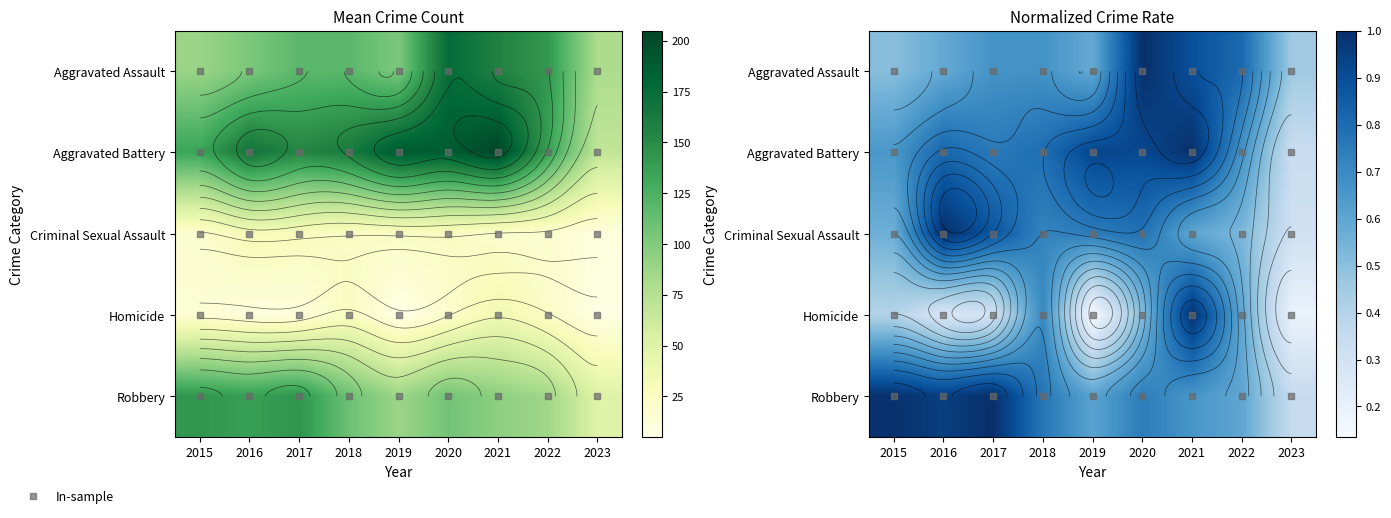

The value of Criminal Sexual Assault at 2021 is 0.6. True or false?

True